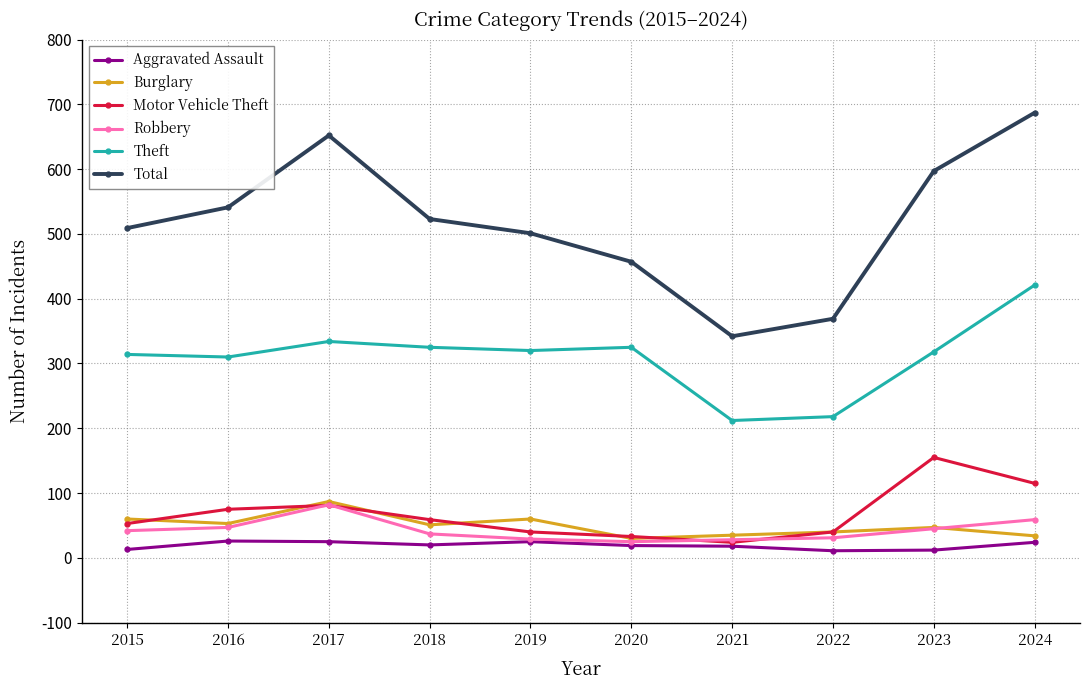

Which series has the widest spread of values?

Total